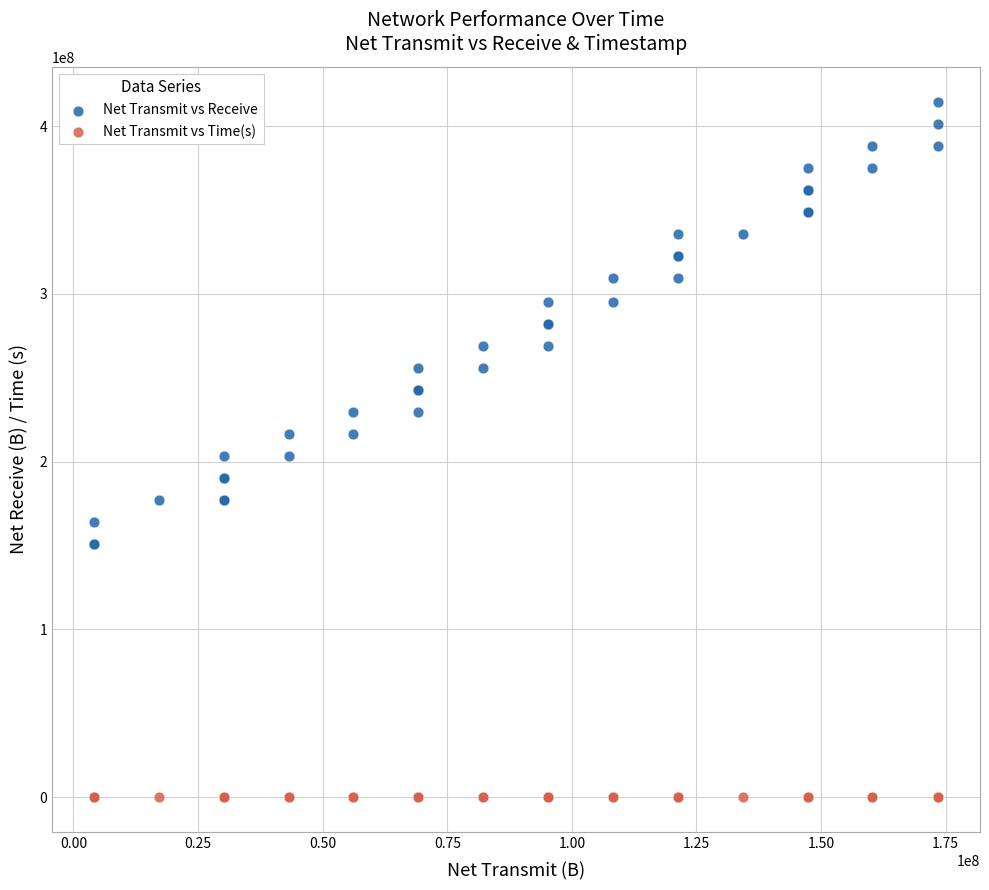

Which series has the widest spread of Y values?

Net Transmit vs Receive